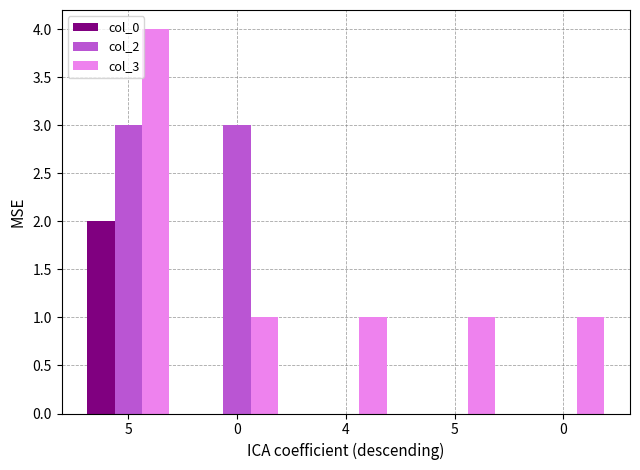

True or false: col_3 has a value of 4 at 5.

True